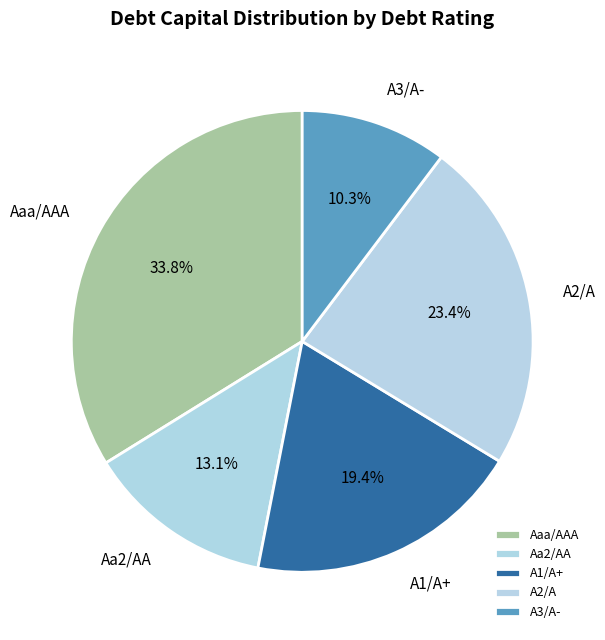

What percentage is the A3/A- slice, to the nearest percent?

10%